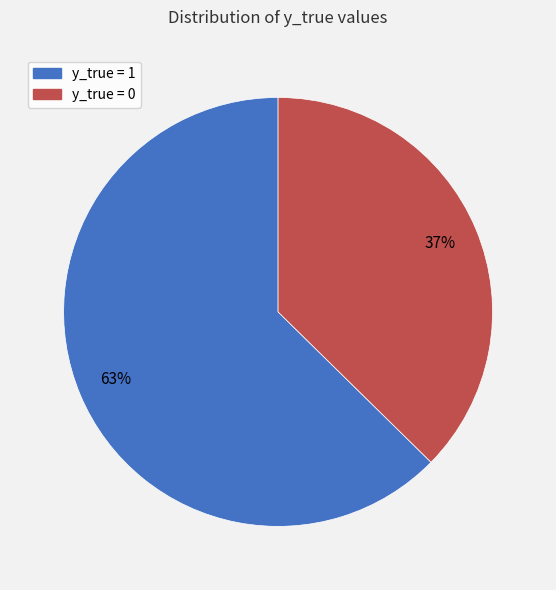

Between y_true = 1 and y_true = 0, which is larger?

y_true = 1